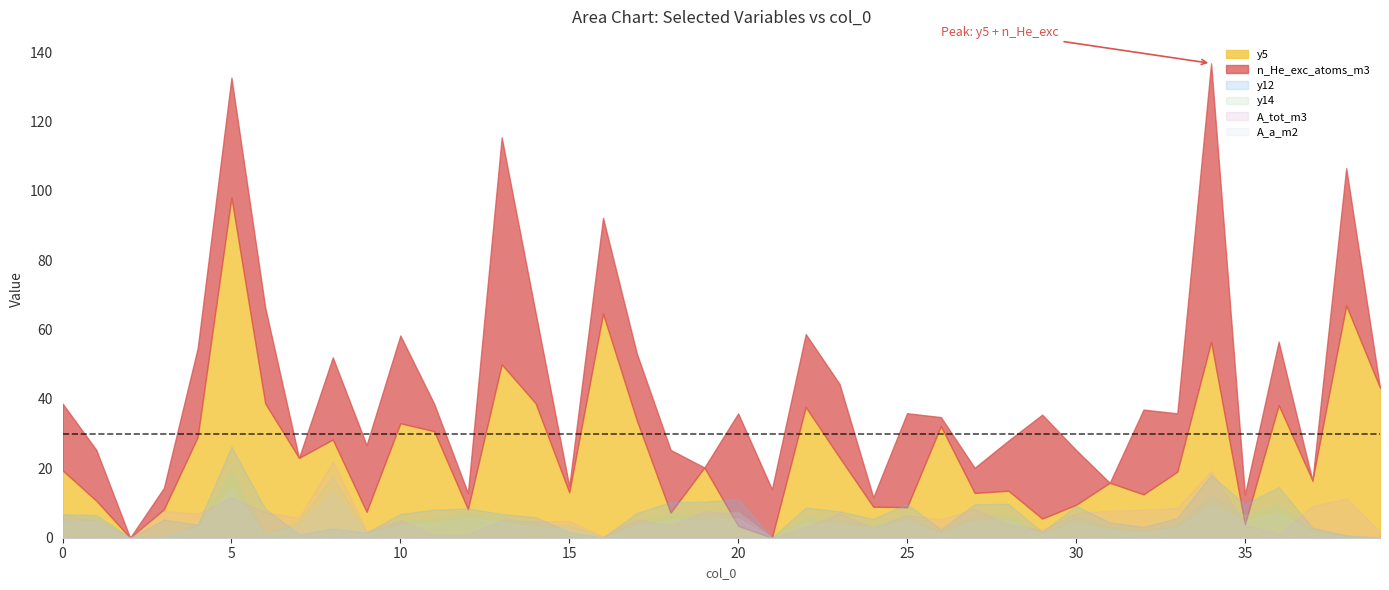

What are all the series names shown in the legend?

y5, n_He_exc_atoms_m3, y12, y14, A_tot_m3, A_a_m2